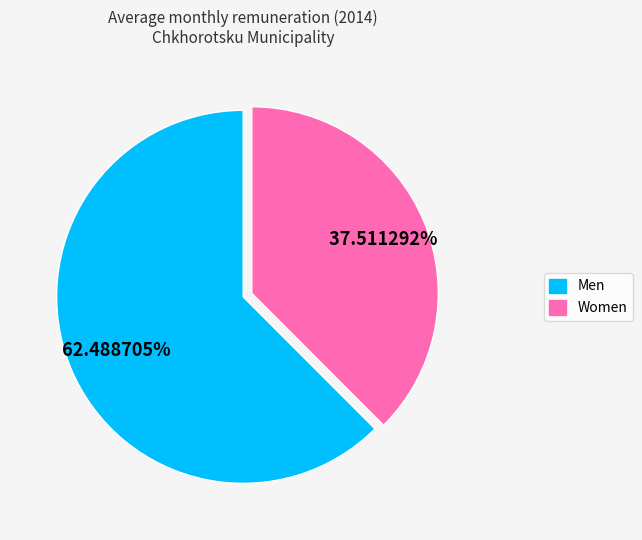

Is there any slice that represents more than half of the pie?

Yes